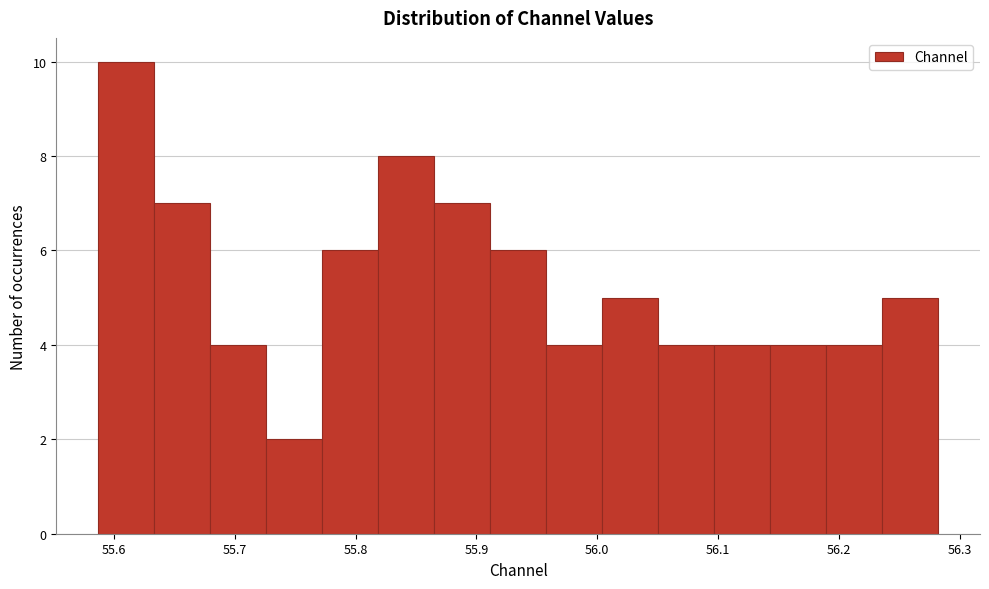

Which range on the x-axis has the tallest bar?

55.59 to 55.63